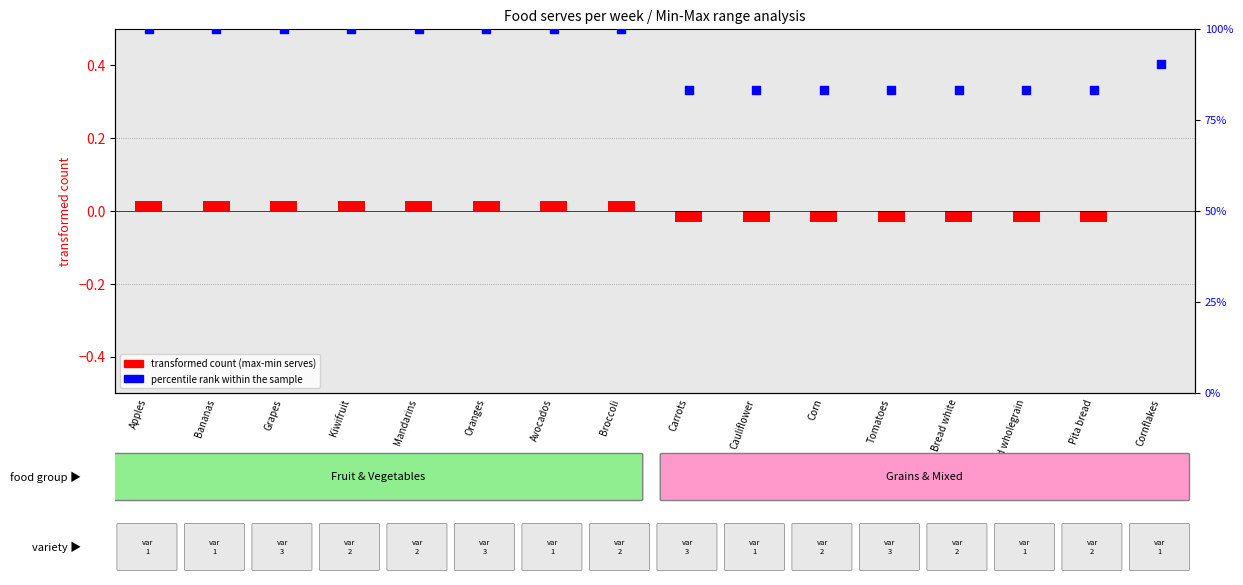

What is the ratio of the value at Carrots to the value at Apples?

0.8